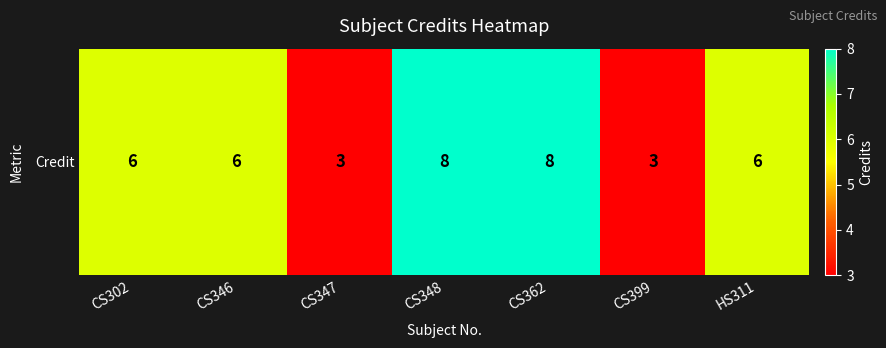

What is the difference between the values at CS347 and CS362?

5